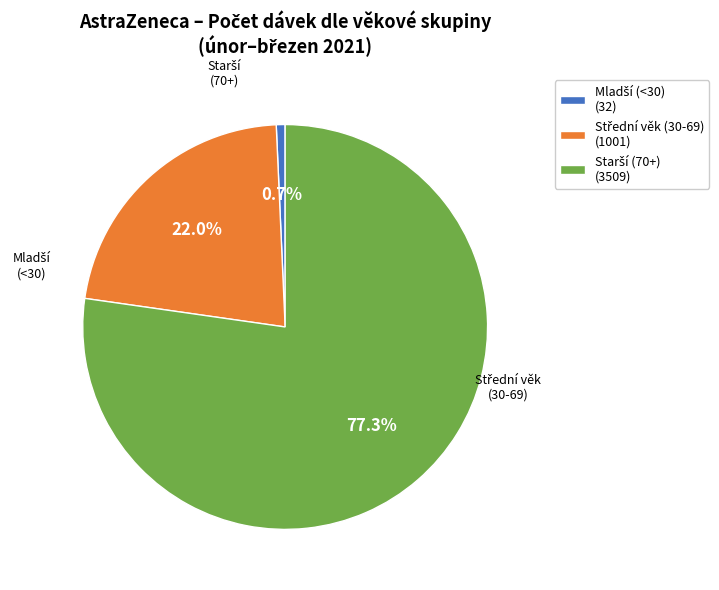

Does any single category account for the majority?

Yes